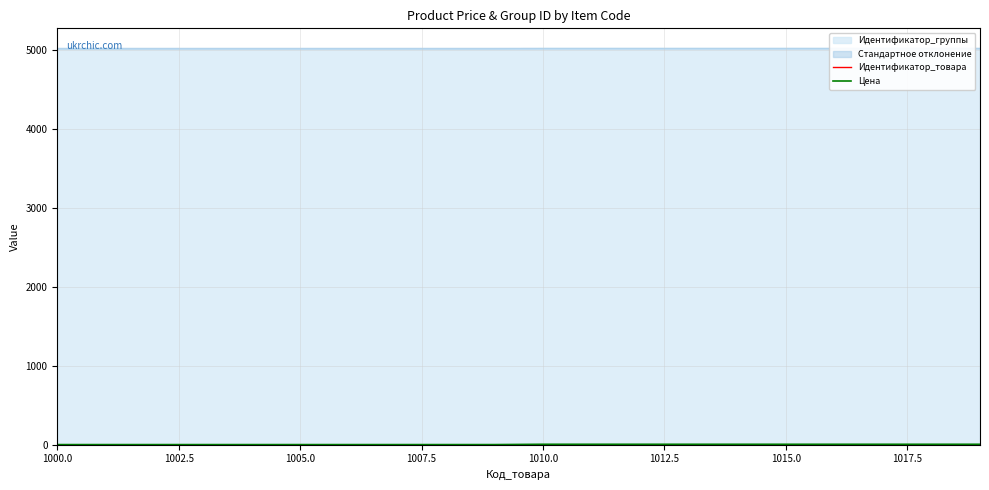

True or false: Идентификатор_товара and Цена cross at least once.

False